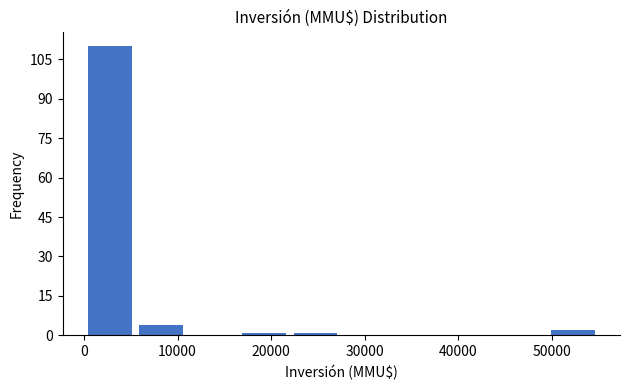

What is the height of the bar covering 49500 to 55000 on the x-axis? Neither the bar edges nor the heights are printed on the chart, so give them approximately, as read against the axes.

2